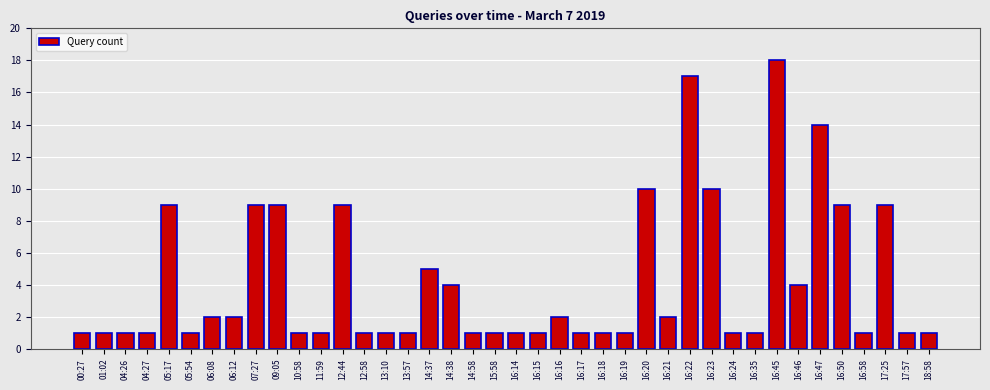

What is the difference between the maximum and second lowest values?

17